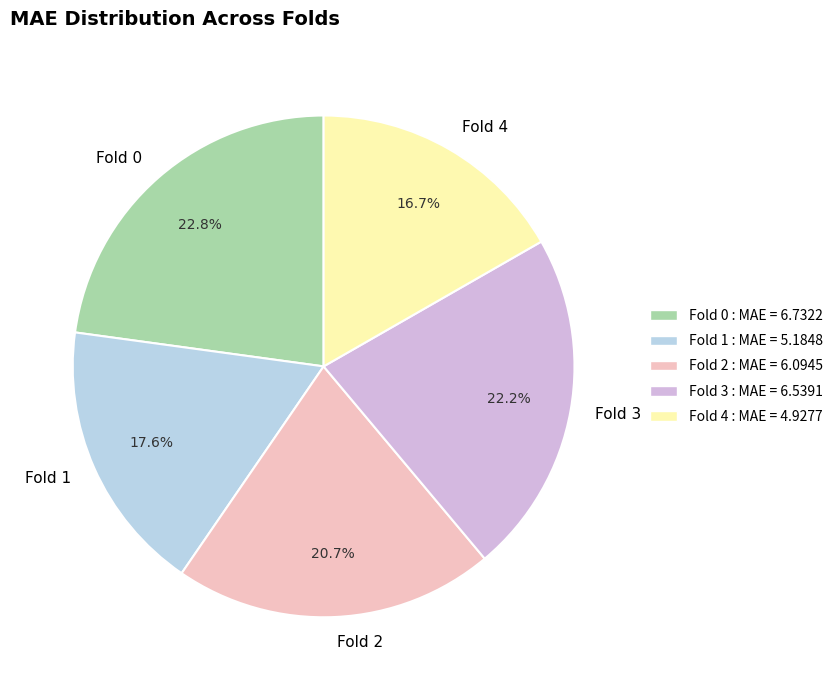

Do Fold 2 and Fold 4 together represent more than half of the pie?

No